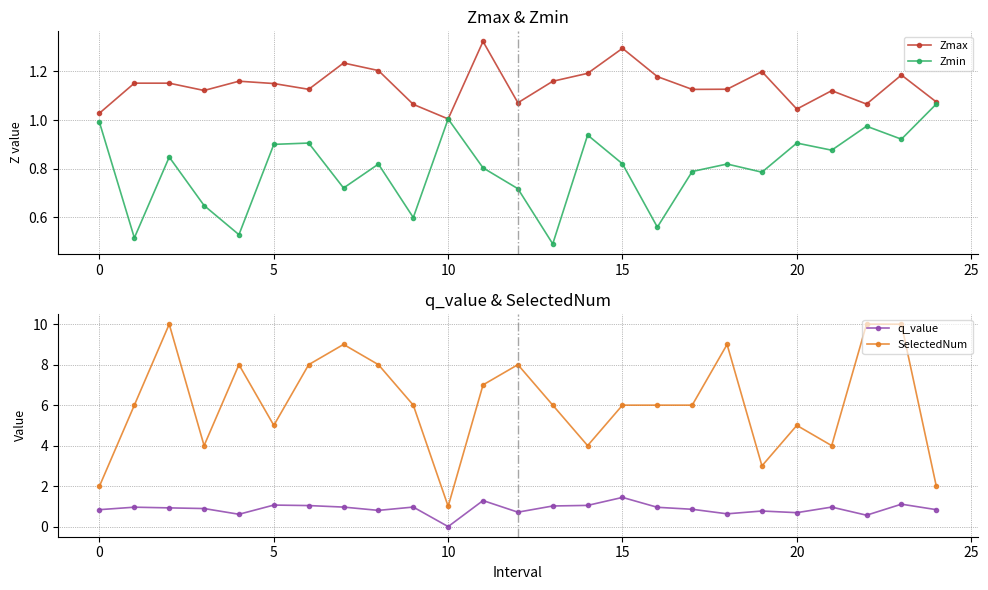

Is it true that Zmin equals 1.3 at 20?

False